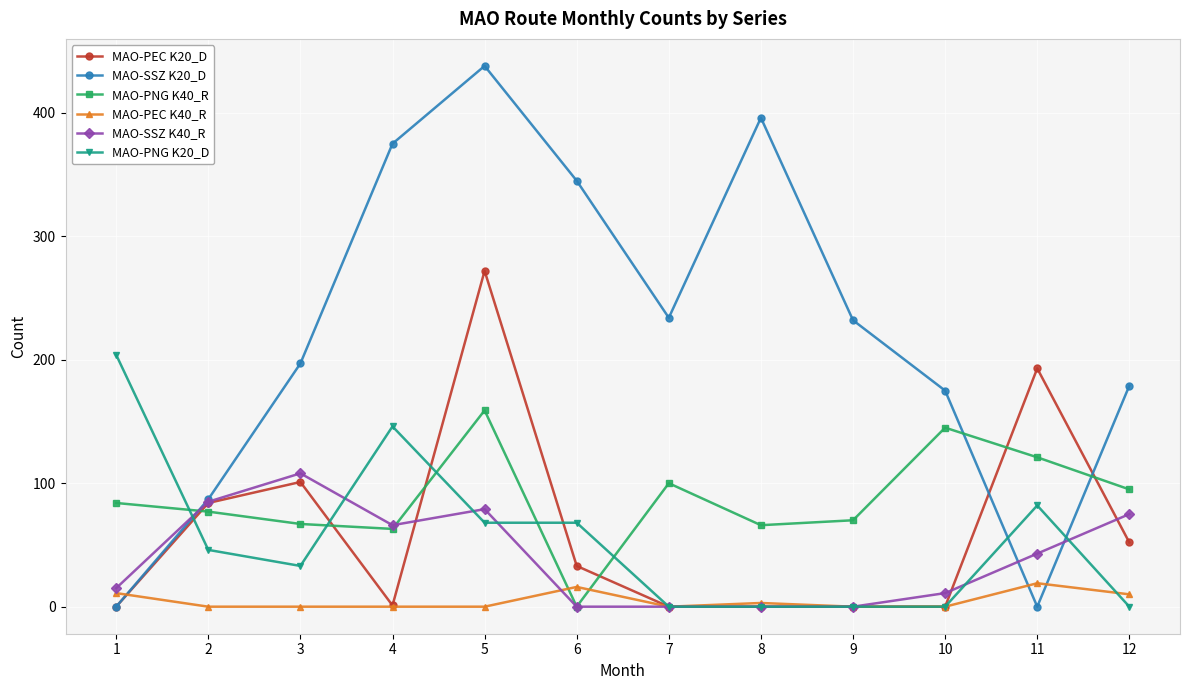

What is the spread (max minus min) of values at 7?

234